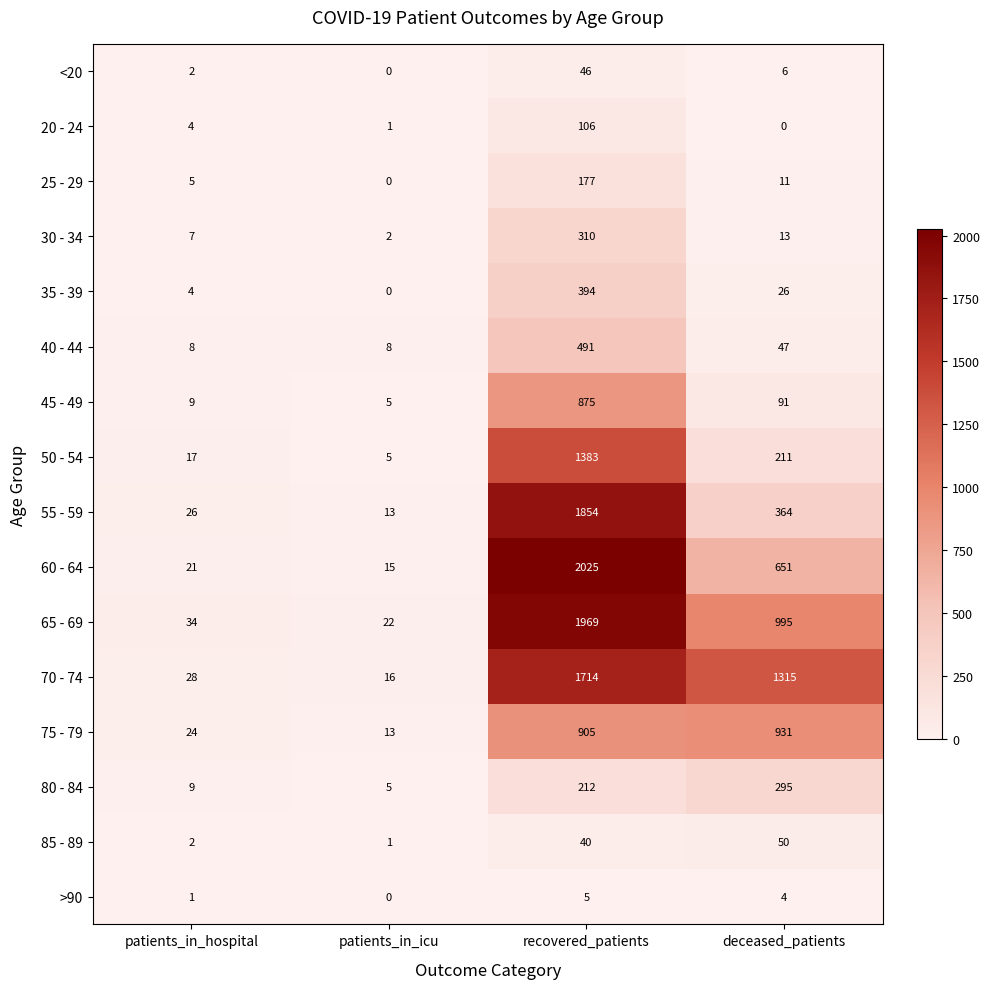

Which series changed the most between patients_in_icu and recovered_patients?

60 - 64